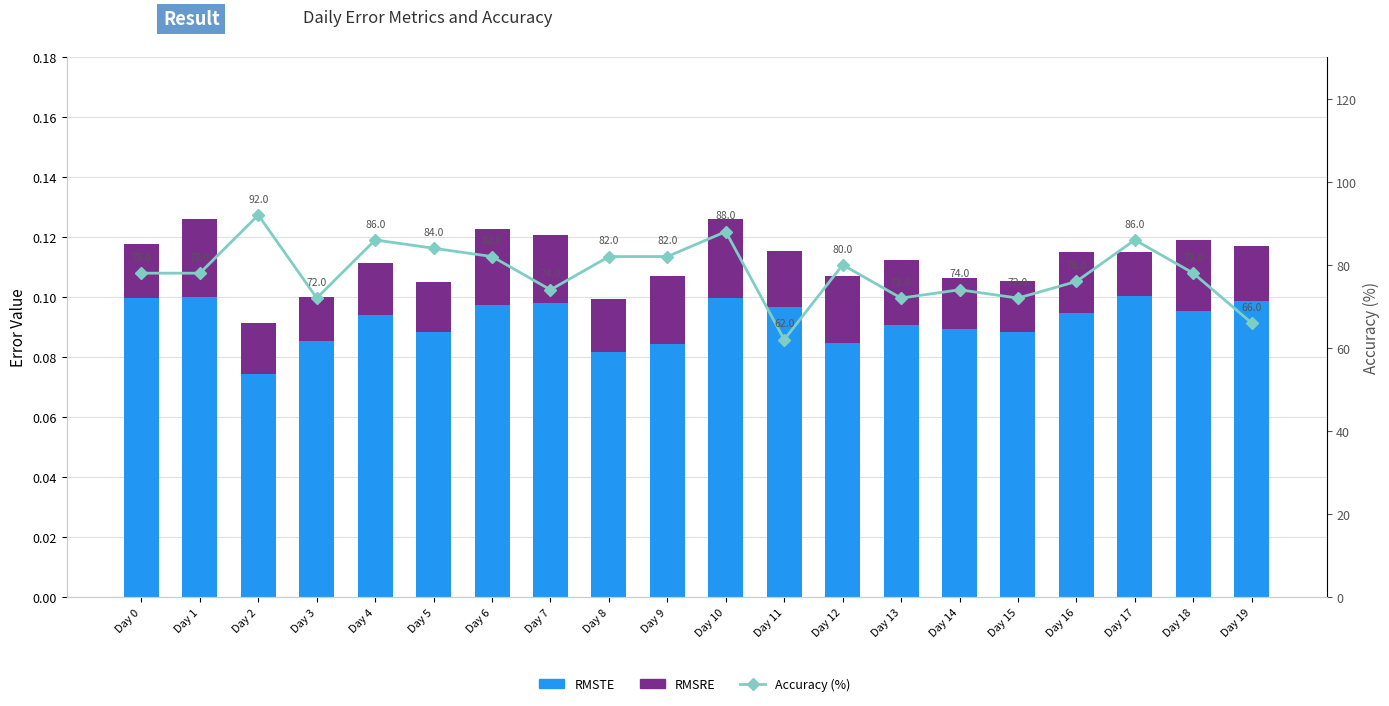

What is the difference between the maximum and minimum values in the Accuracy (%) series?

30.0